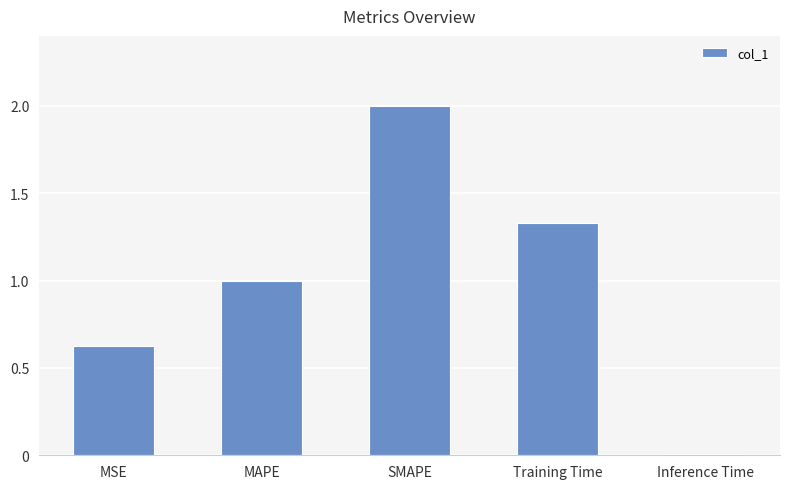

What is the difference between the second highest and second lowest values?

0.7